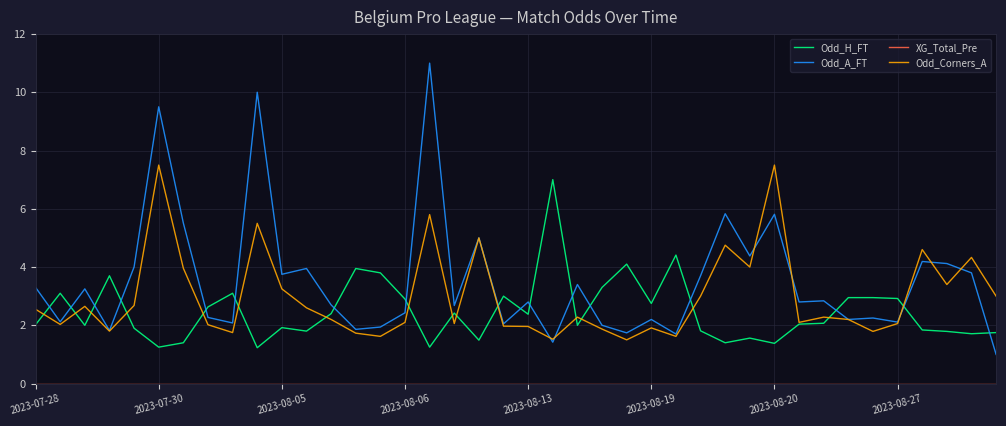

Which series has the widest spread of values?

Odd_A_FT